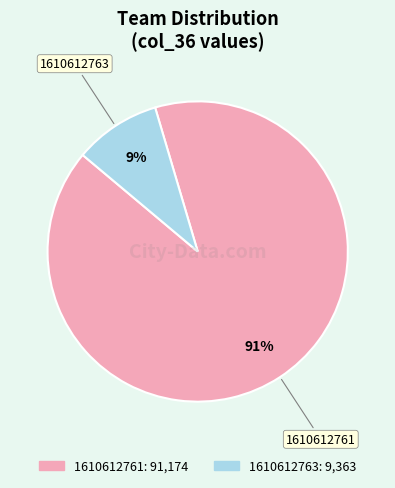

Is it true that 1610612763 is 9% of the pie?

True